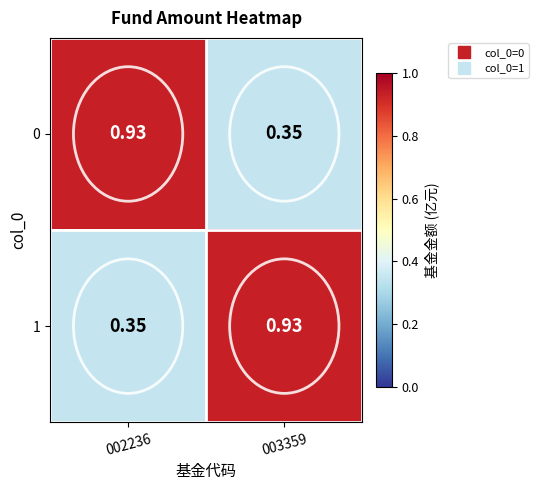

Count the number of categories in the chart.

2